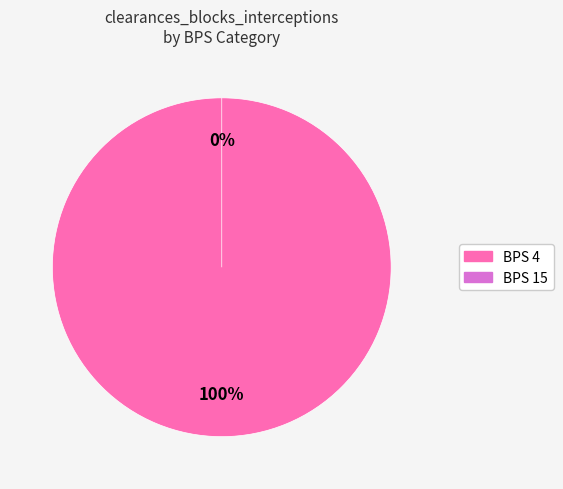

Is it true that BPS 15 is 0% of the pie?

True